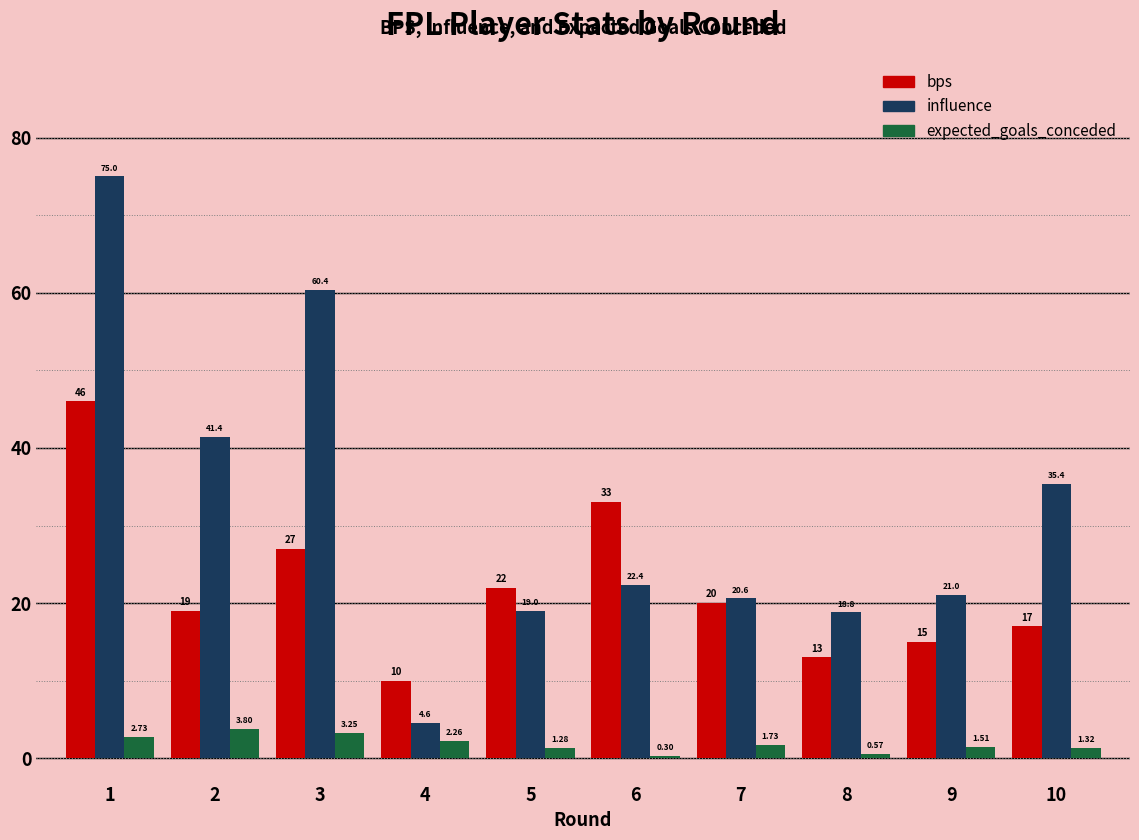

How many values in the bps series are below 20?

5